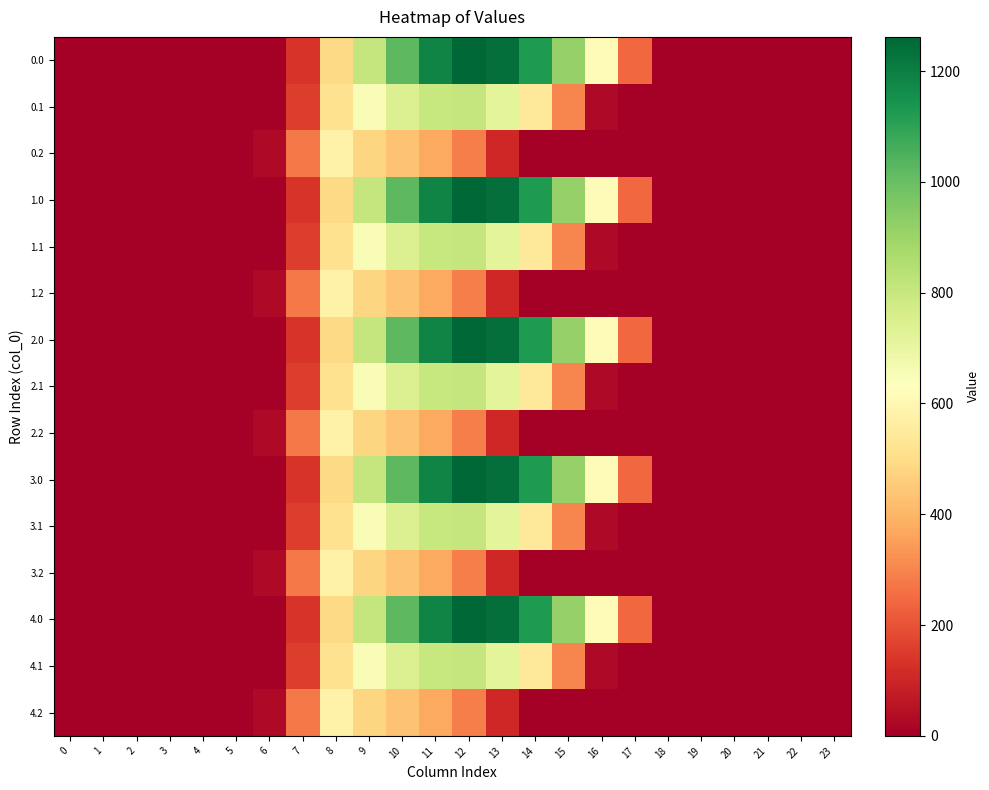

Count the number of data series in this chart.

15